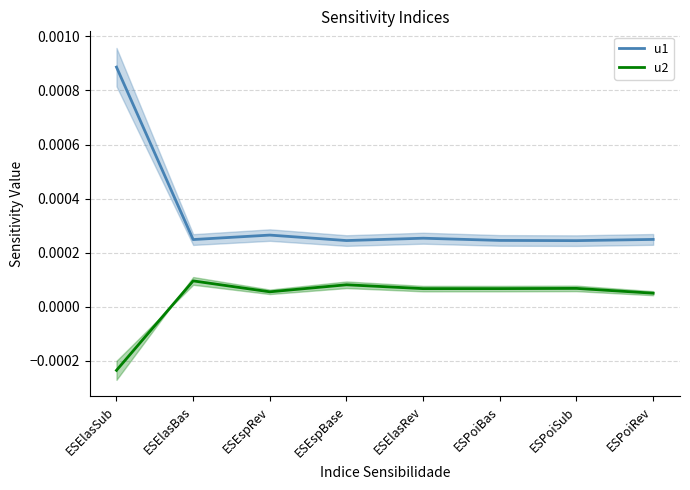

Does the chart display data point markers on the line(s)?

No